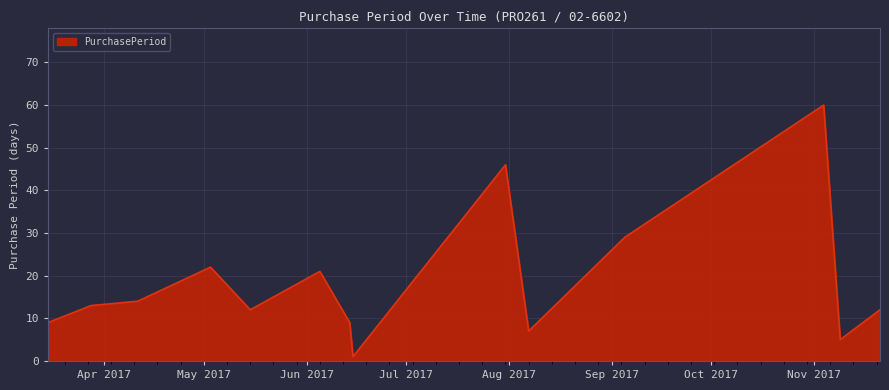

Reading left to right, extract all data points from this chart.

9	13	14	22	12	21	9	1	46	7	29	60	5	12